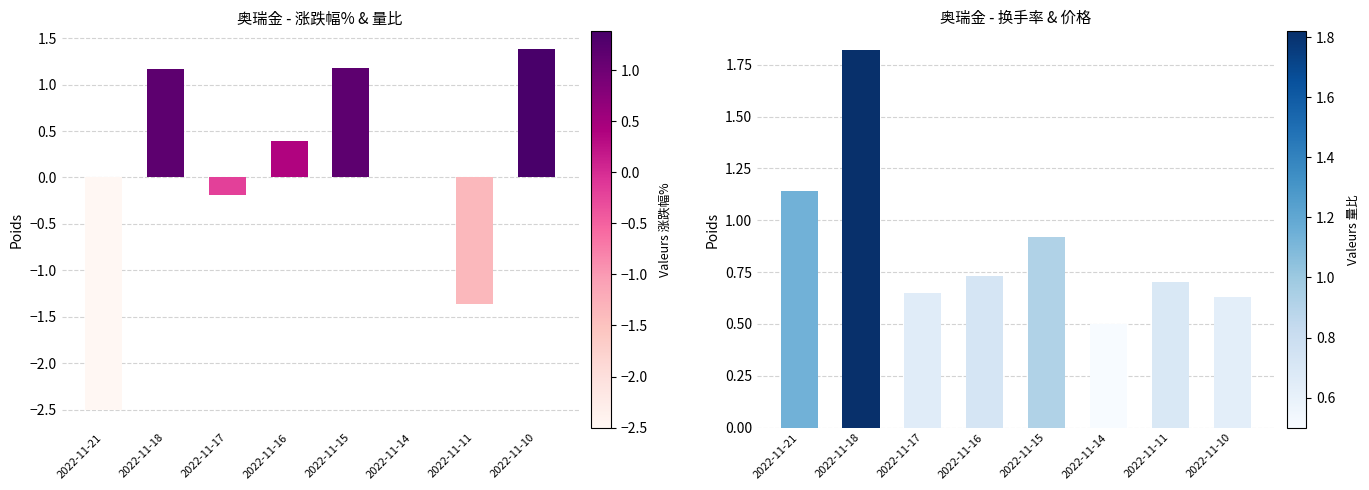

List the series in order of their peak value, lowest first.

涨跌幅%, 量比